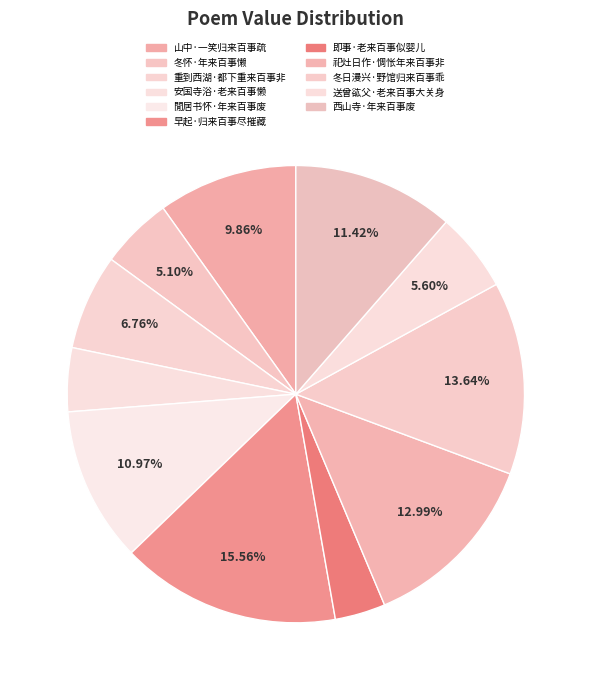

What percentage is NOT represented by 祀灶日作·惆怅年来百事非?

87.0%